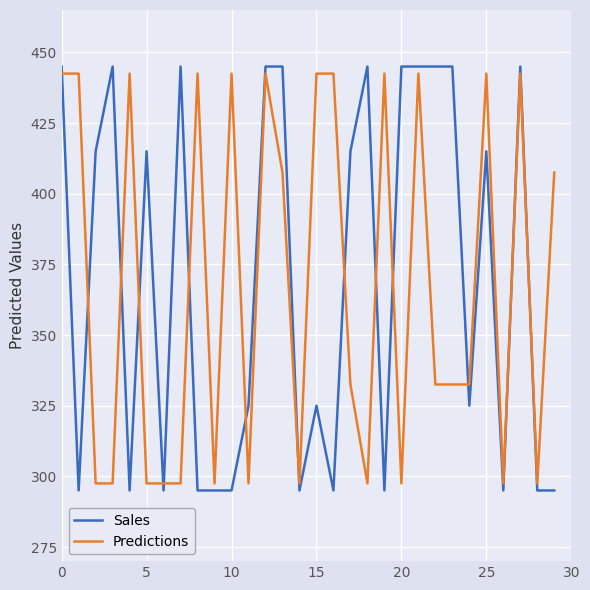

Which series has the largest range (max minus min)?

Sales